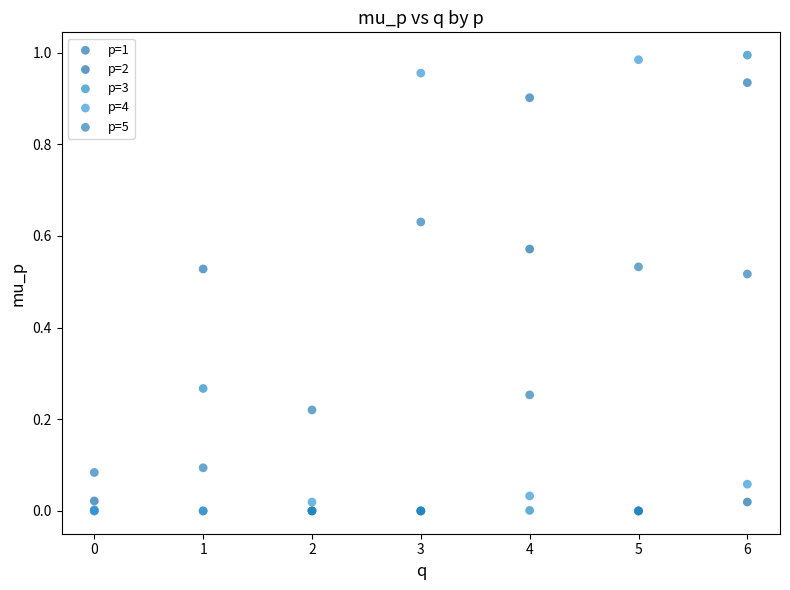

What are all the series names shown in the legend?

p=1, p=2, p=3, p=4, p=5